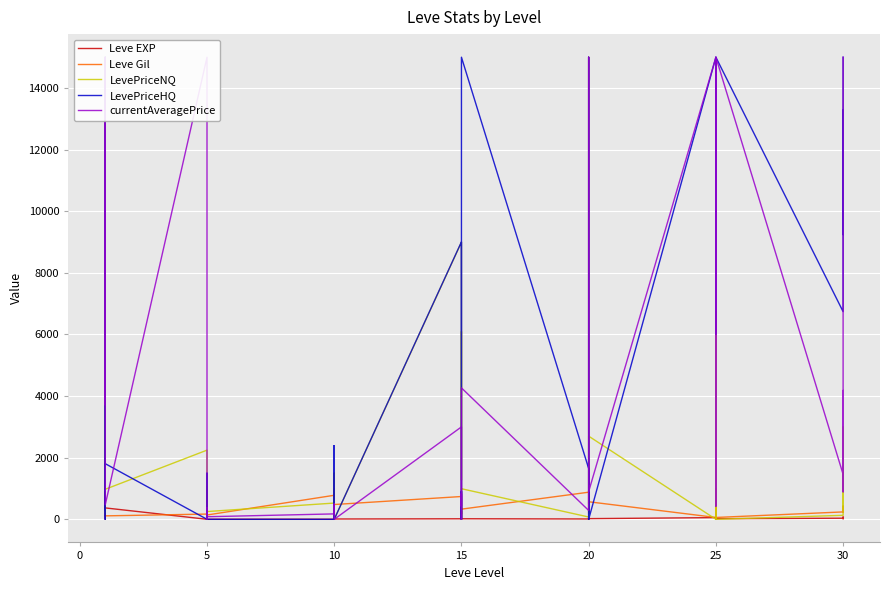

Which series ends up on top after the final intersection of LevePriceHQ and Leve Gil?

LevePriceHQ